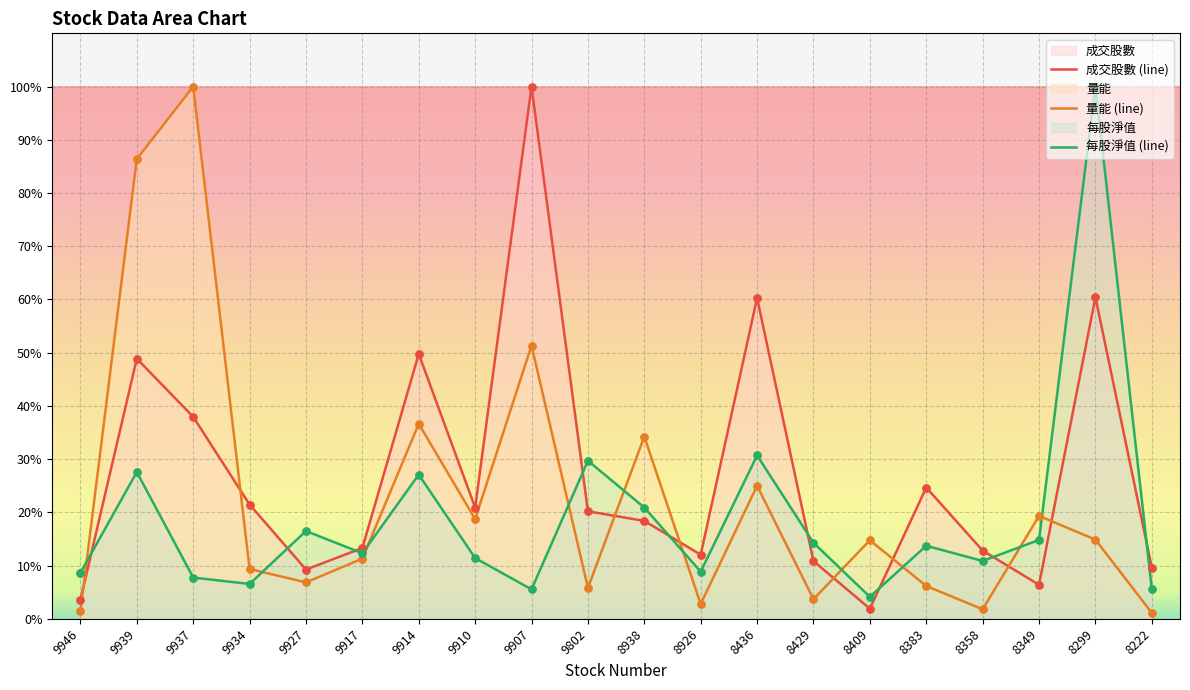

What is the total value across all series at 8299?

175.3